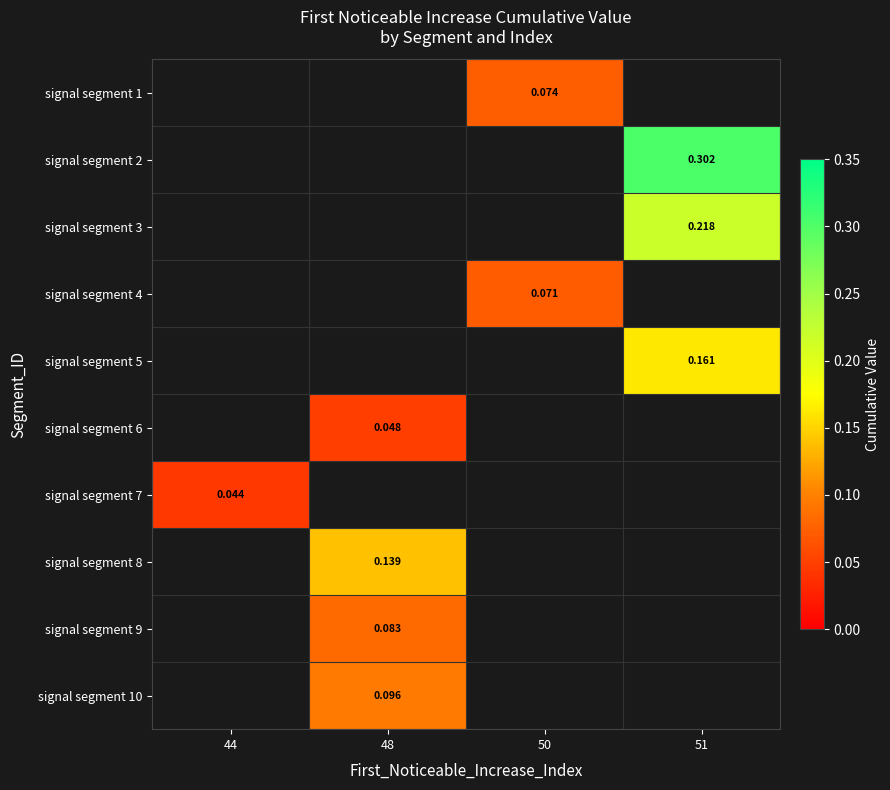

What value does the signal segment 8 series have at 48?

0.1